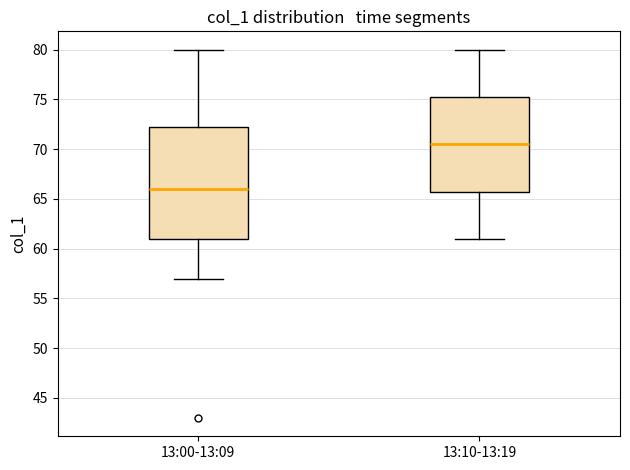

Where is the upper edge of the box for 13:00-13:09 on the y-axis? The values are not printed on the chart, so give them approximately, as read against the axis.

72.5